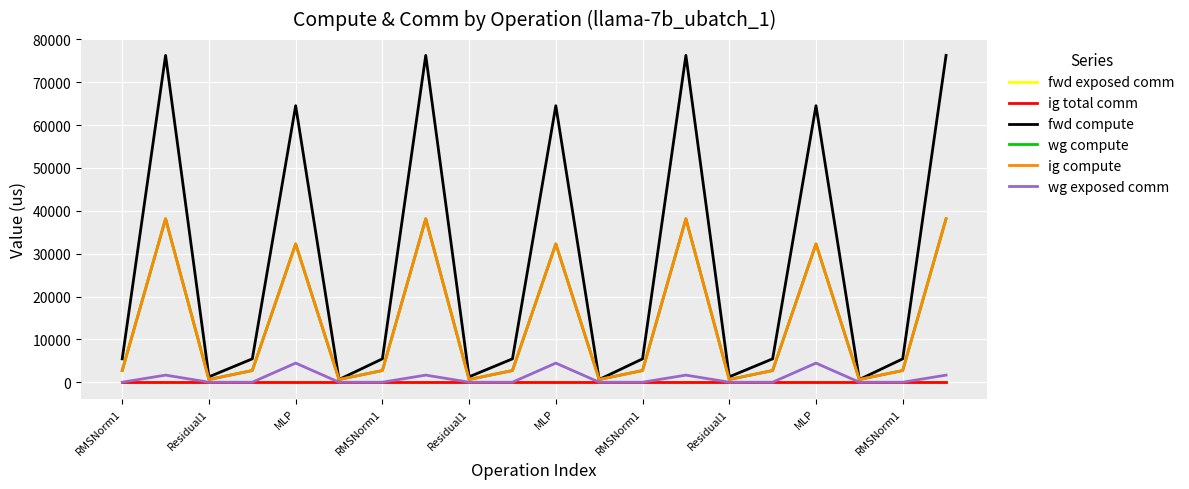

Is this an area chart (filled region under the line)?

No